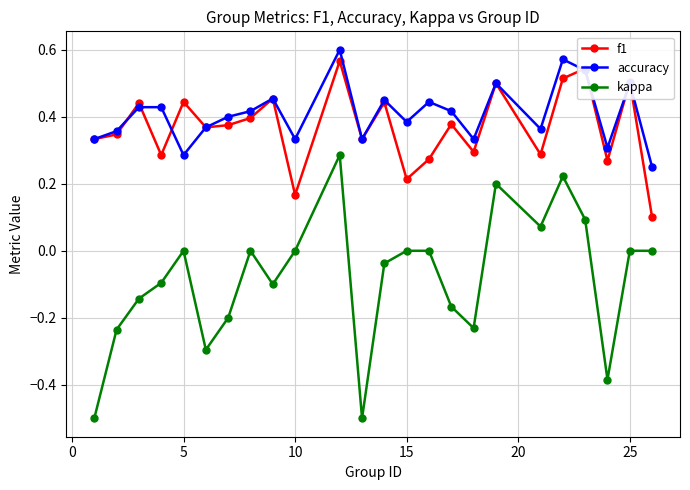

How many distinct data groups are displayed?

3